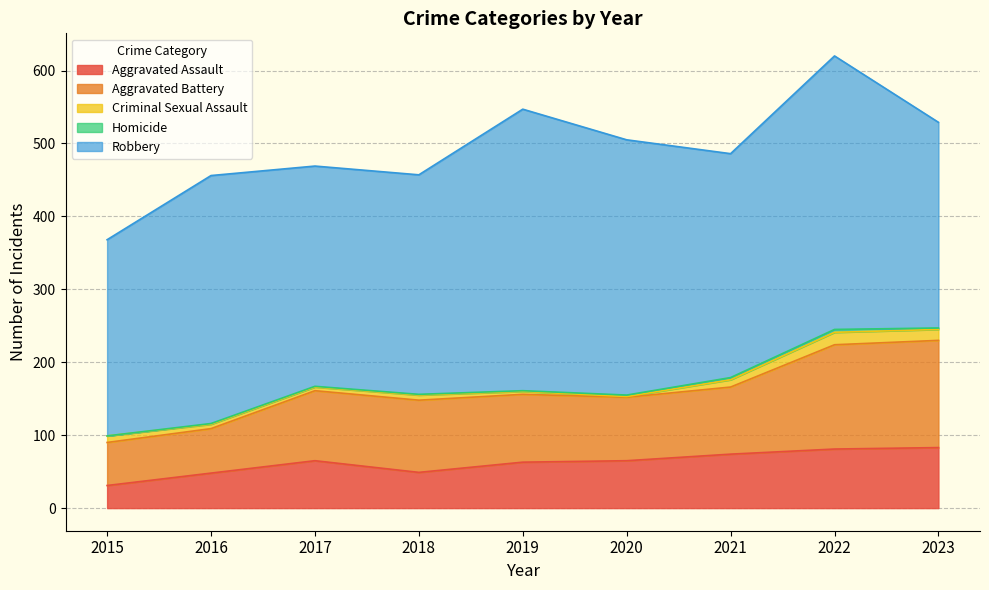

Does the chart have visible grid lines?

Yes